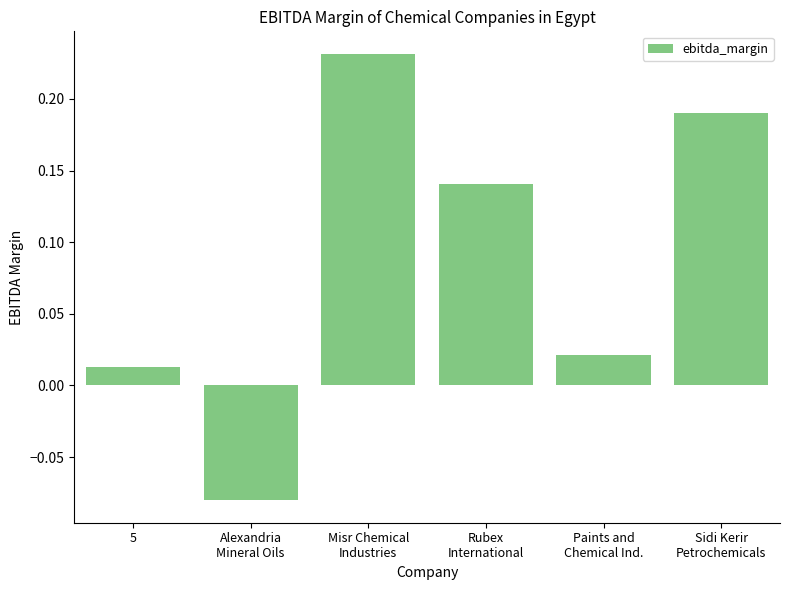

Is it true that the value at Misr Chemical
Industries is 0.3?

False